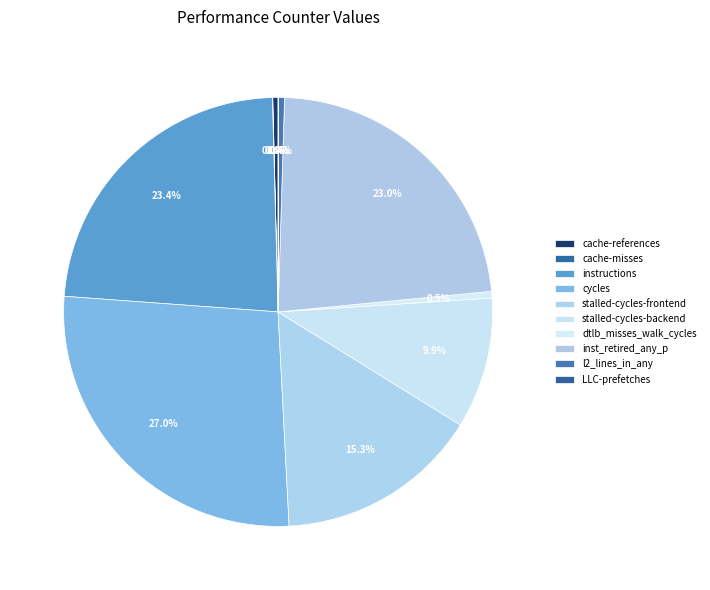

Which slice is the smallest?

cache-misses